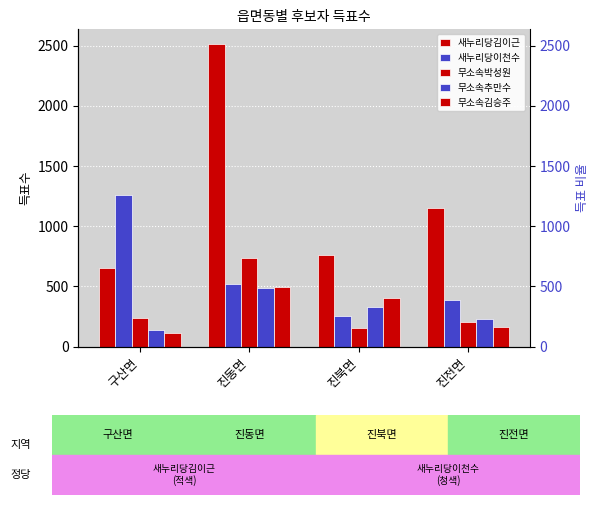

How many bars are there in each group?

5